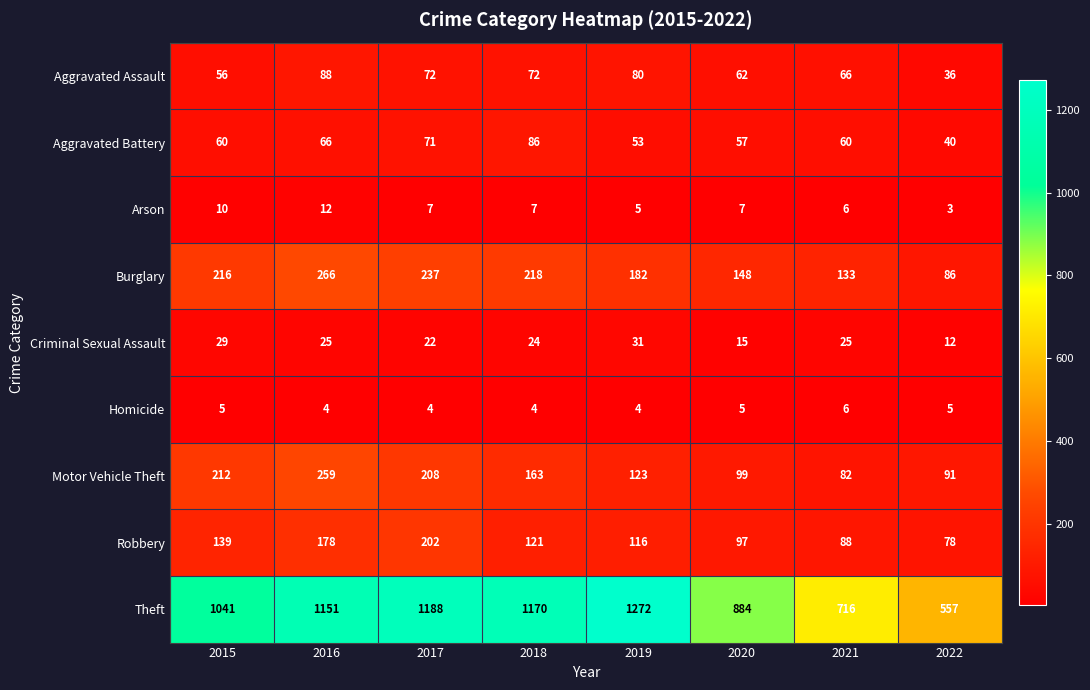

At which category does the chart reach its peak across all series?

2019